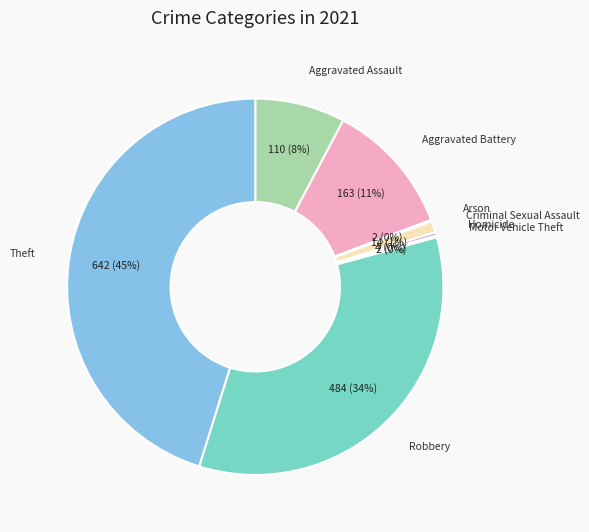

Is it true that Aggravated Assault is 8% of the pie?

True